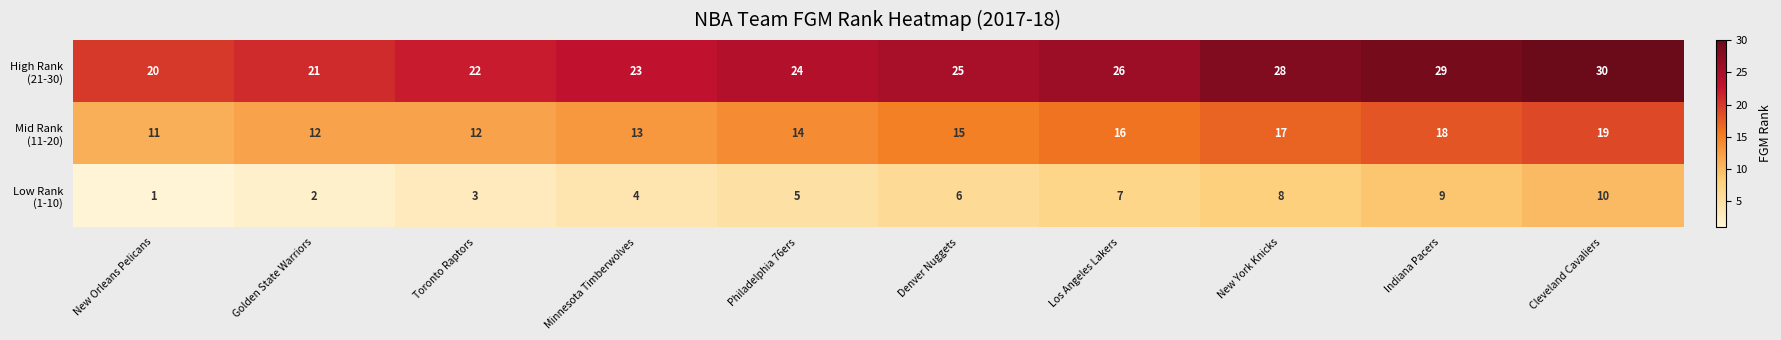

What is the greatest value displayed?

30